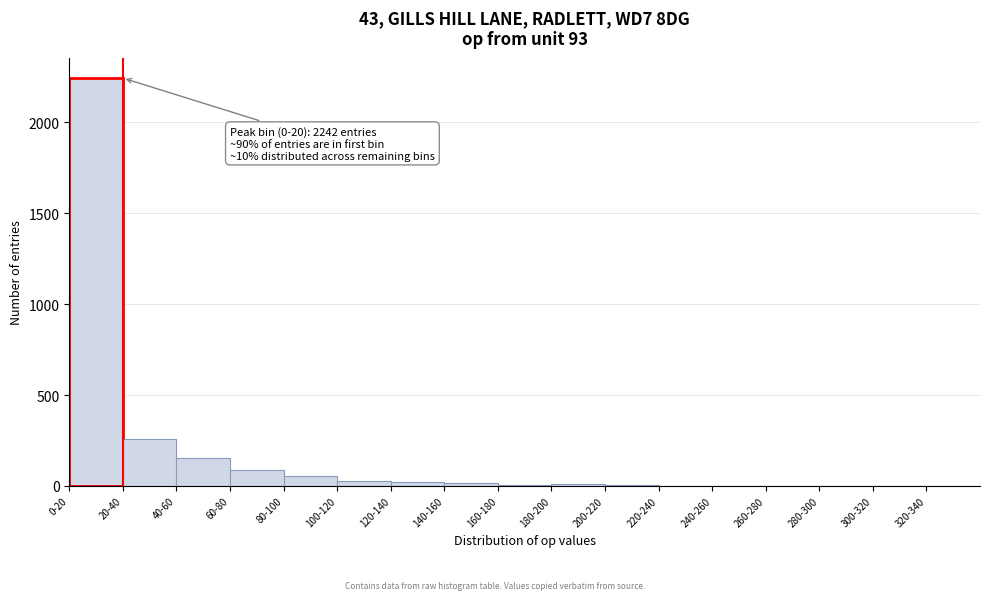

What is the maximum value shown in the chart?

2242